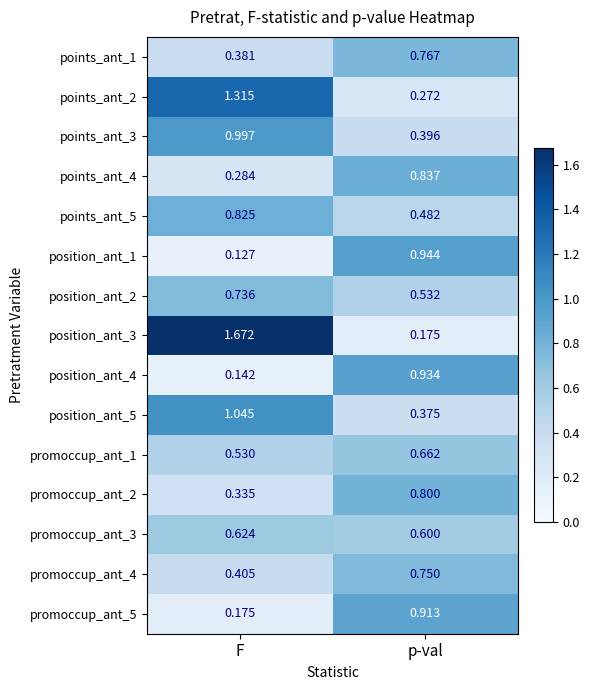

At which label is position_ant_3 closest to 0?

p-val